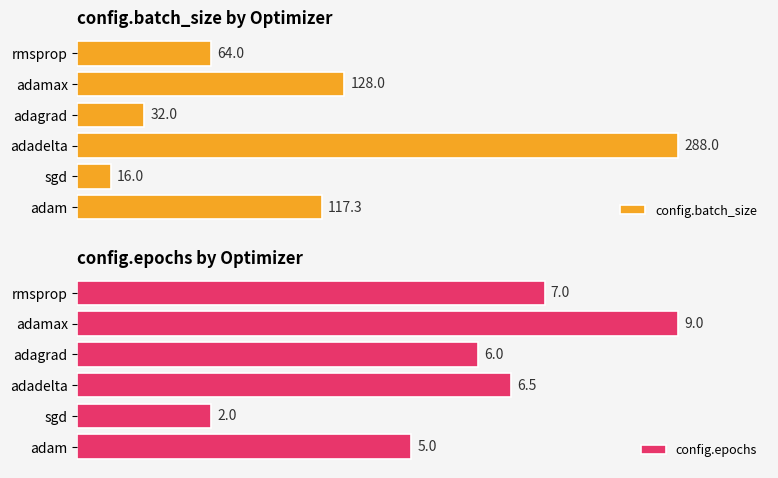

Rank the categories by config.batch_size value from lowest to highest.

sgd, adagrad, rmsprop, adam, adamax, adadelta